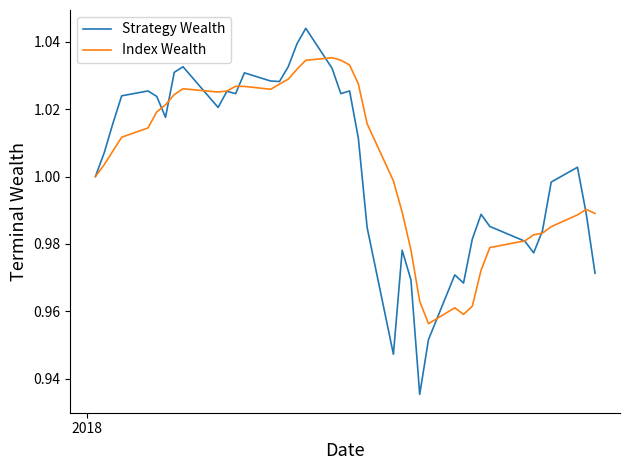

Which series has the largest range (max minus min)?

Strategy Wealth